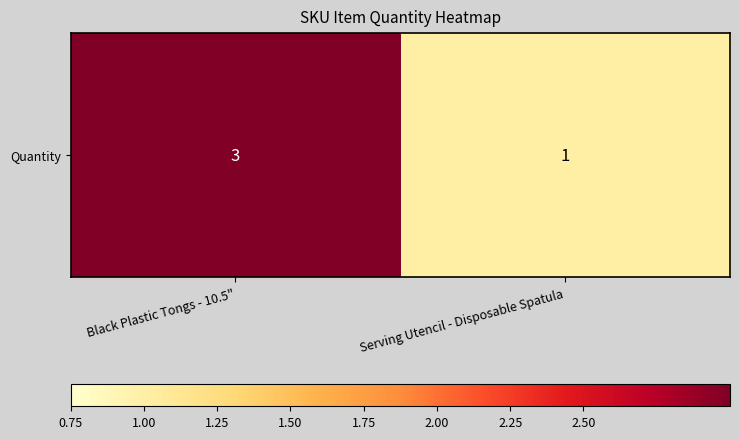

What is the ratio of the value at Black Plastic Tongs - 10.5" to the value at Serving Utencil - Disposable Spatula?

3.0